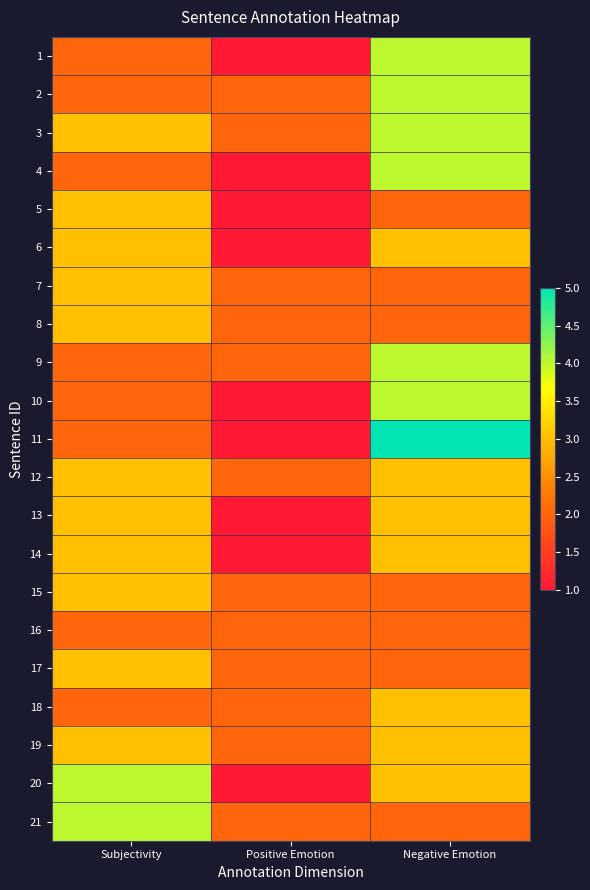

What is the total value across all series at Negative Emotion?

64